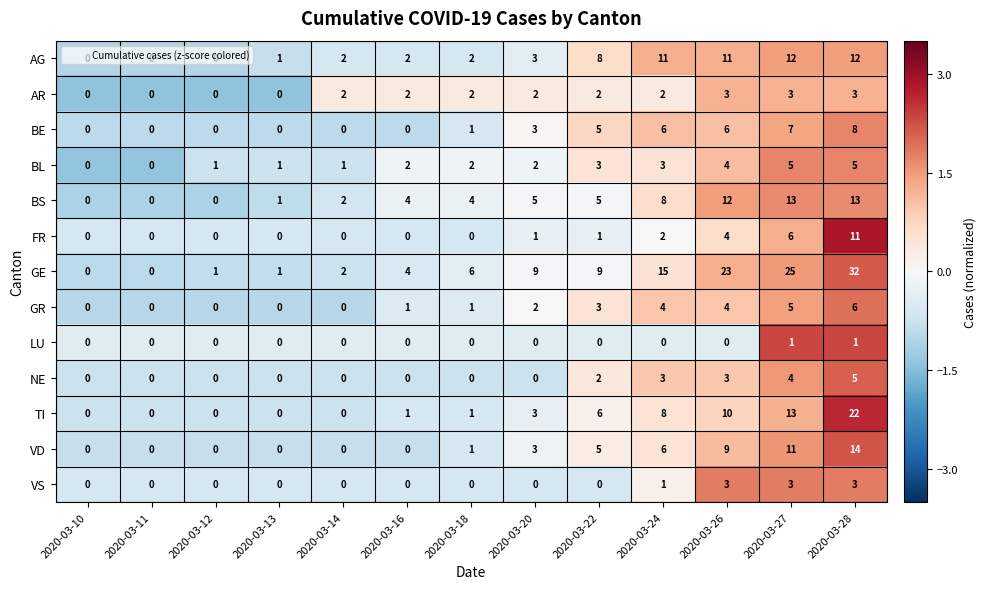

Which series has the largest total across all categories?

GE